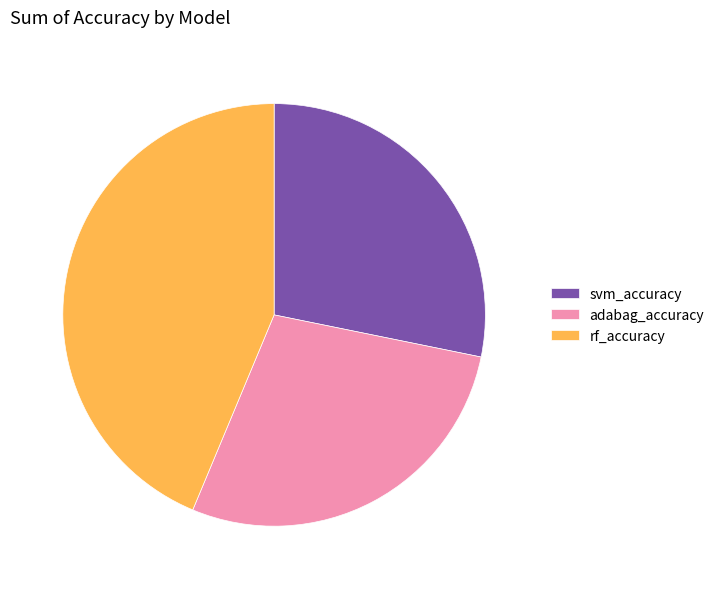

How many slices are in this pie chart?

3